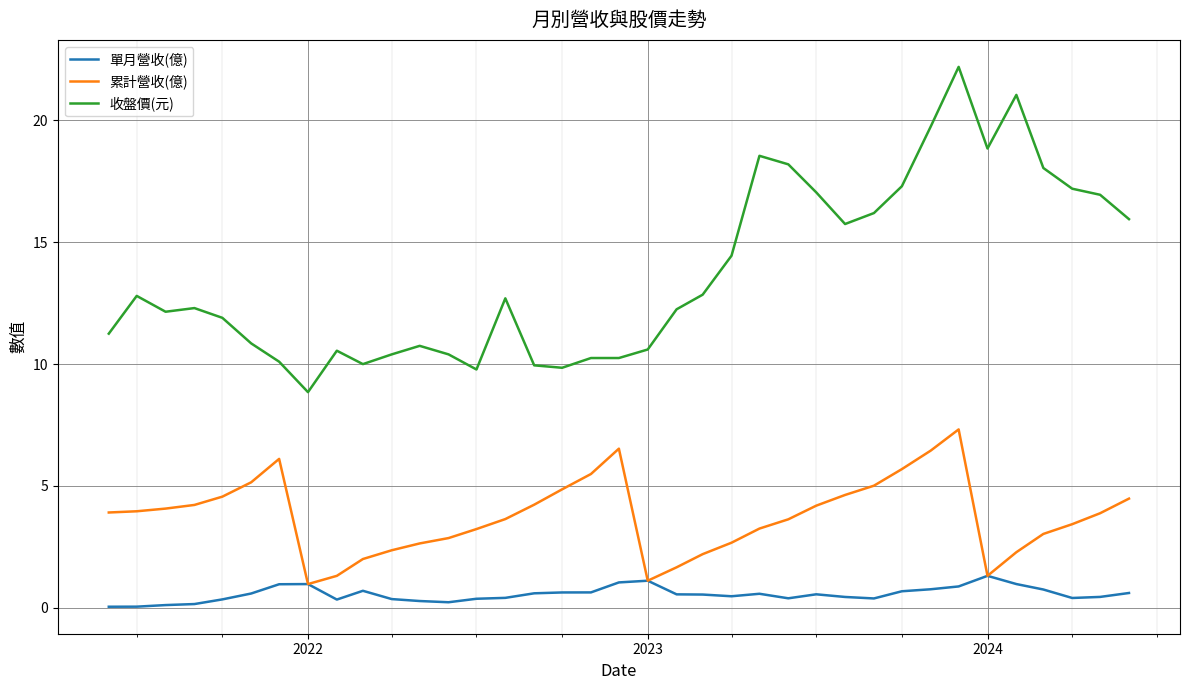

List the series in order of their peak value, lowest first.

單月營收(億), 累計營收(億), 收盤價(元)